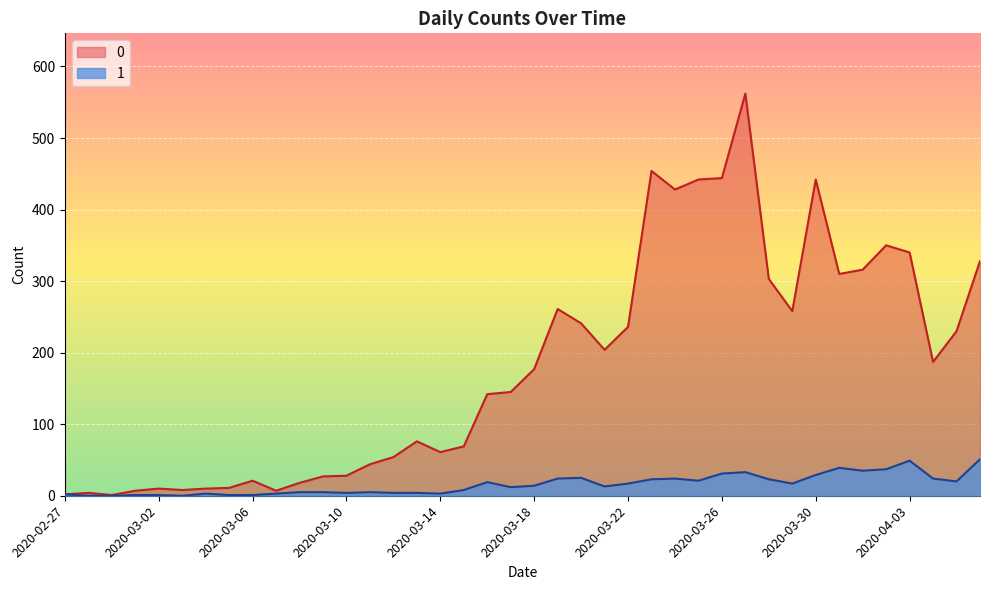

How many values in the 0 series are below 177?

20